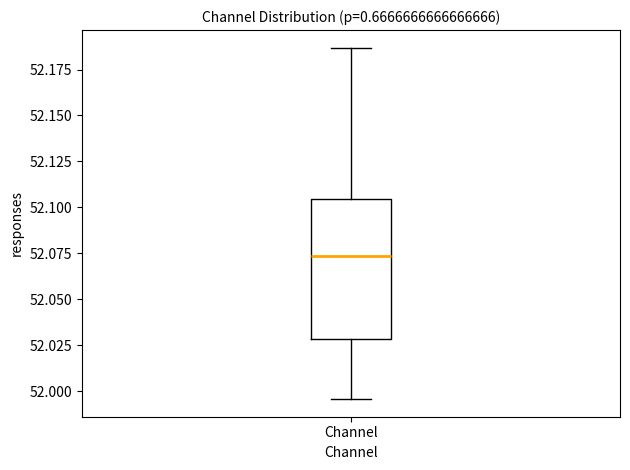

Transcribe this box plot: give where the median line is, the range the box spans, and where the two whiskers end, as read against the y-axis. The values are not printed on the chart, so give them approximately, as read against the axis.

median 52.075, box 52.030 to 52.105, whiskers 51.995 to 52.185